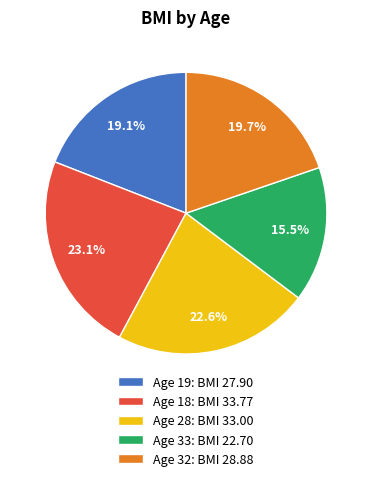

Count the number of slices in the pie.

5